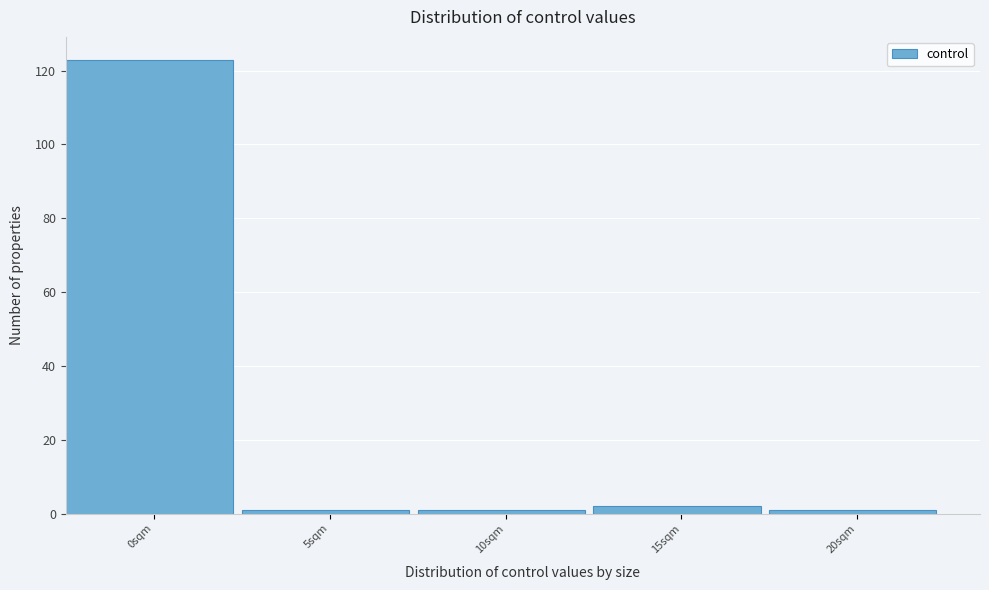

Reading left to right, what are all the values shown in this chart?

123	1	1	2	1